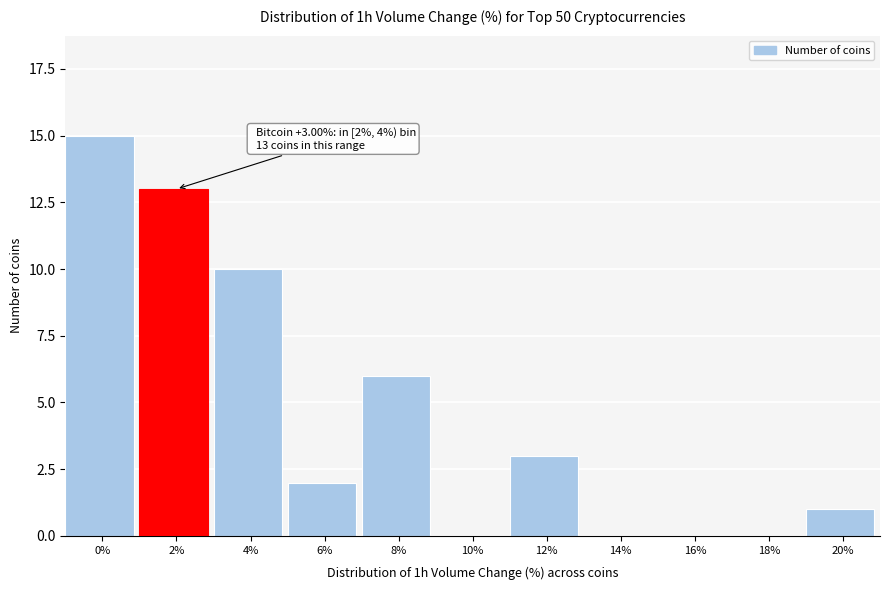

Reading left to right, extract all data points from this chart.

0%=15	2%=13	4%=10	6%=2	8%=6	10%=0	12%=3	14%=0	16%=0	18%=0	20%=1